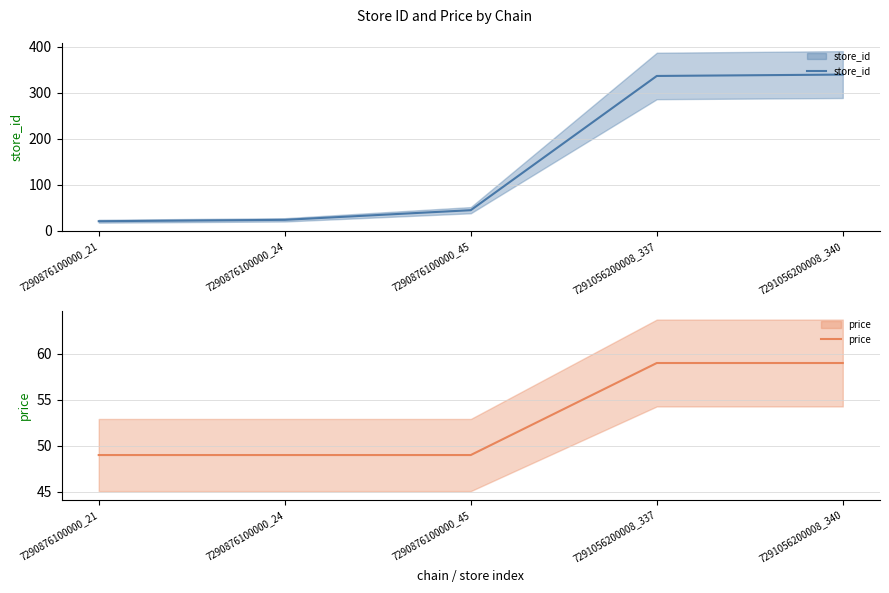

Is the value of price at 7291056200008_340 greater than the value of store_id at 7291056200008_337?

No